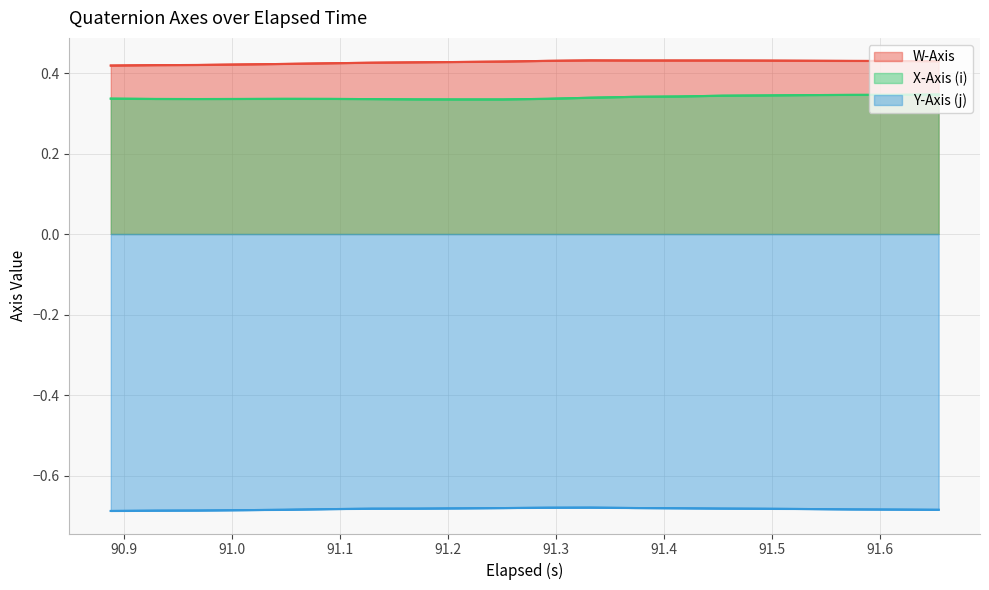

What is the value of the Y-Axis (j) point at the 6th from the left?

-0.7